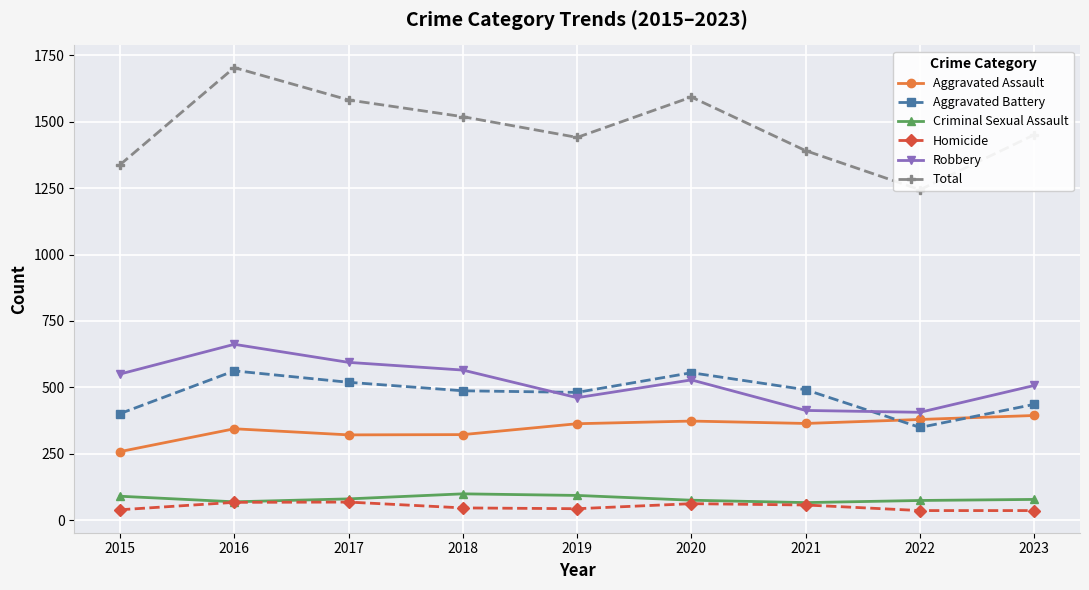

Which has a higher value, 2018 or 2021?

2021